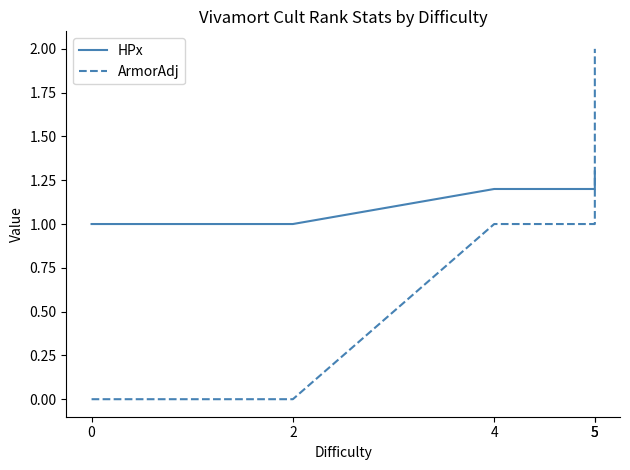

How many ArmorAdj values are between 0 and 1?

4